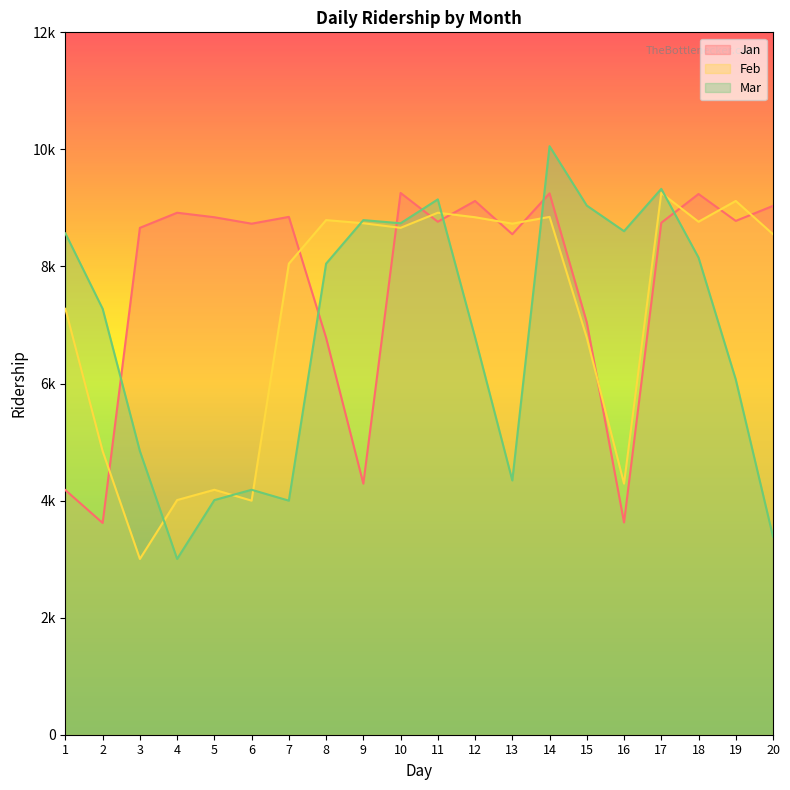

List the series in order of their overall mean, highest first.

Jan, Feb, Mar